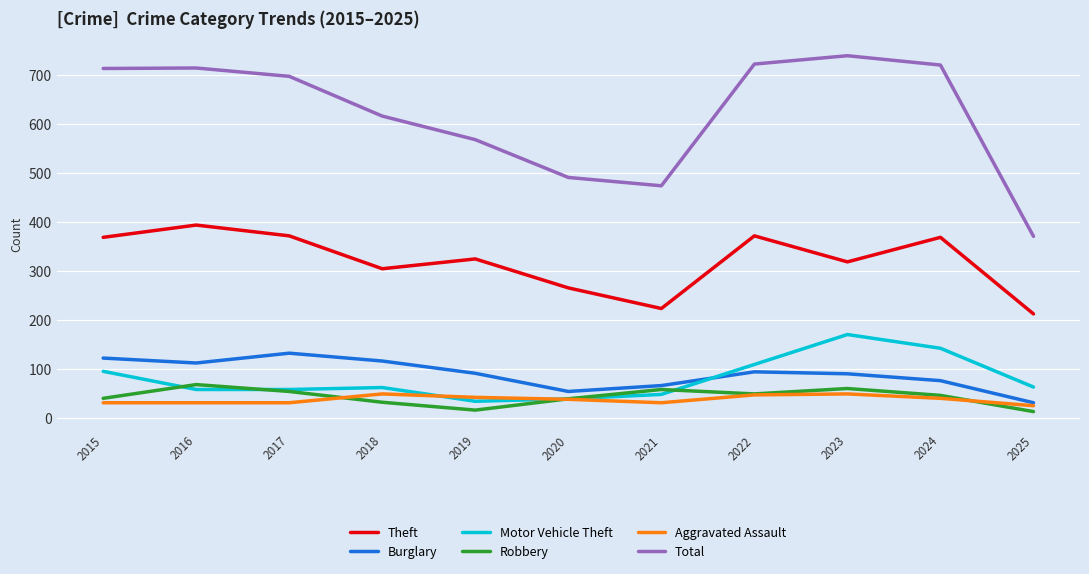

Between 2020 and 2023, which series saw the biggest shift?

Total